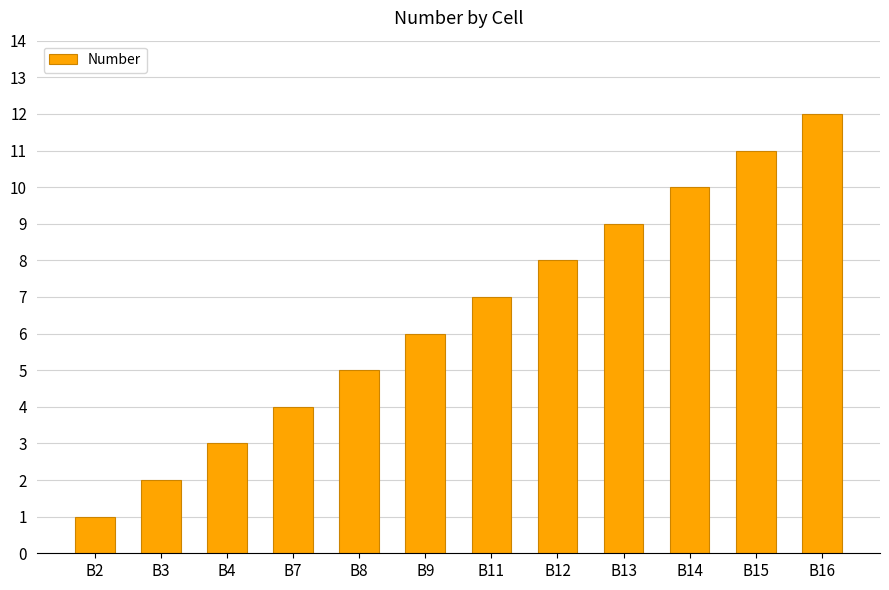

Rank the categories by value from highest to lowest.

B16, B15, B14, B13, B12, B11, B9, B8, B7, B4, B3, B2